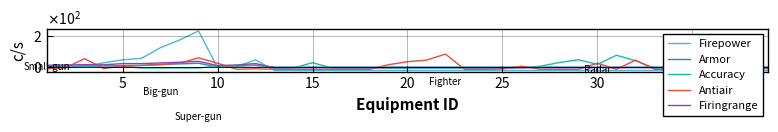

How many lines are shown in the chart?

5